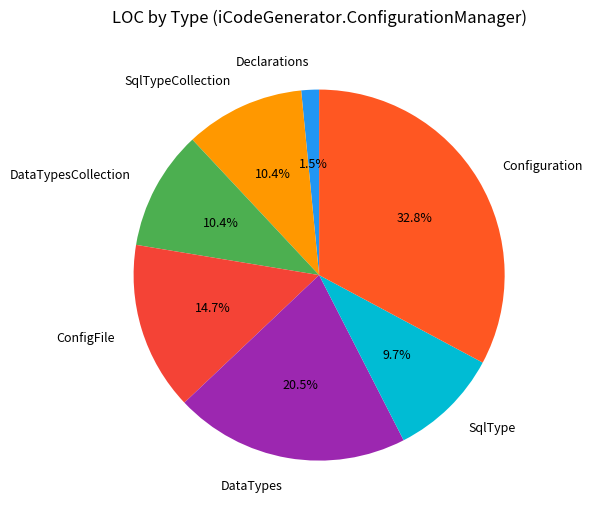

Which has a higher value, DataTypesCollection or Configuration?

Configuration